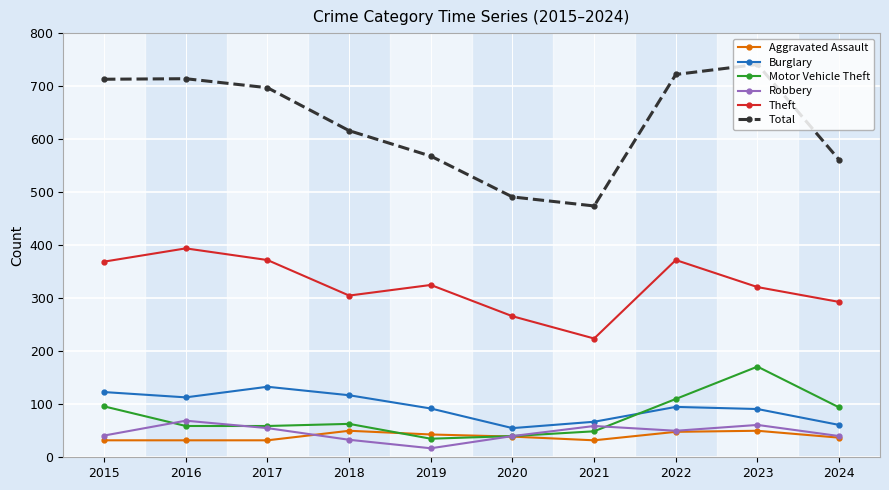

What value does the Robbery series have at 2021?

59